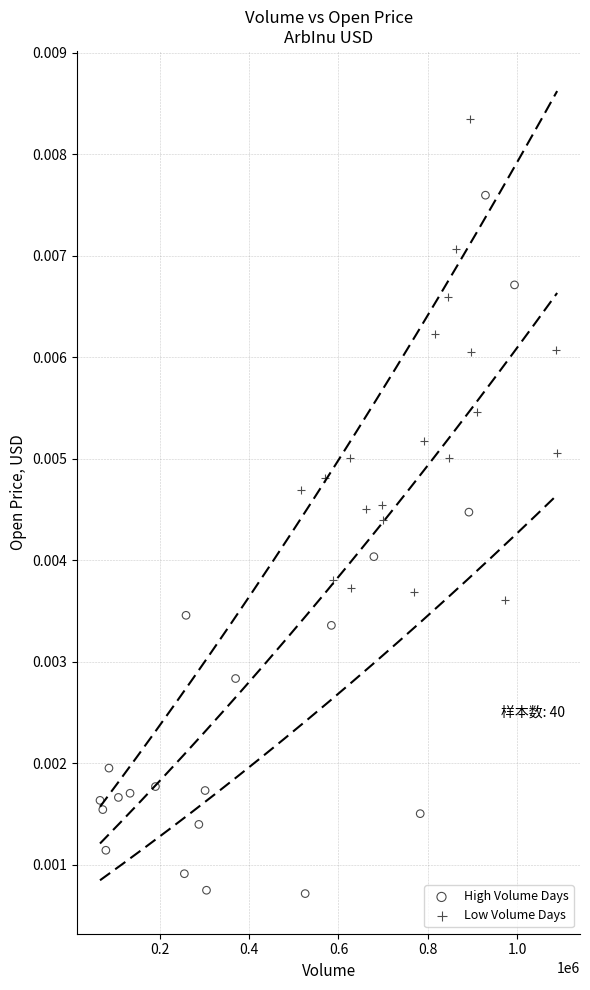

Which series contains the lowest Y value?

High Volume Days